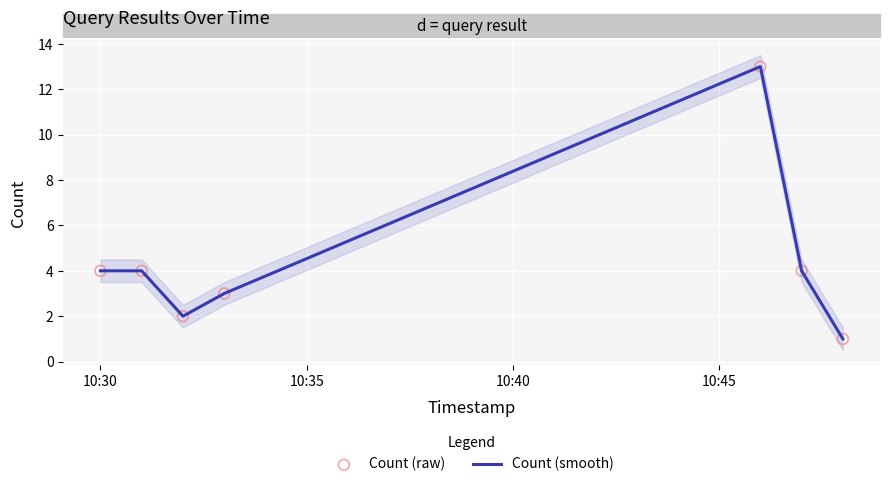

Which series reaches the minimum Y coordinate?

Count (smooth)